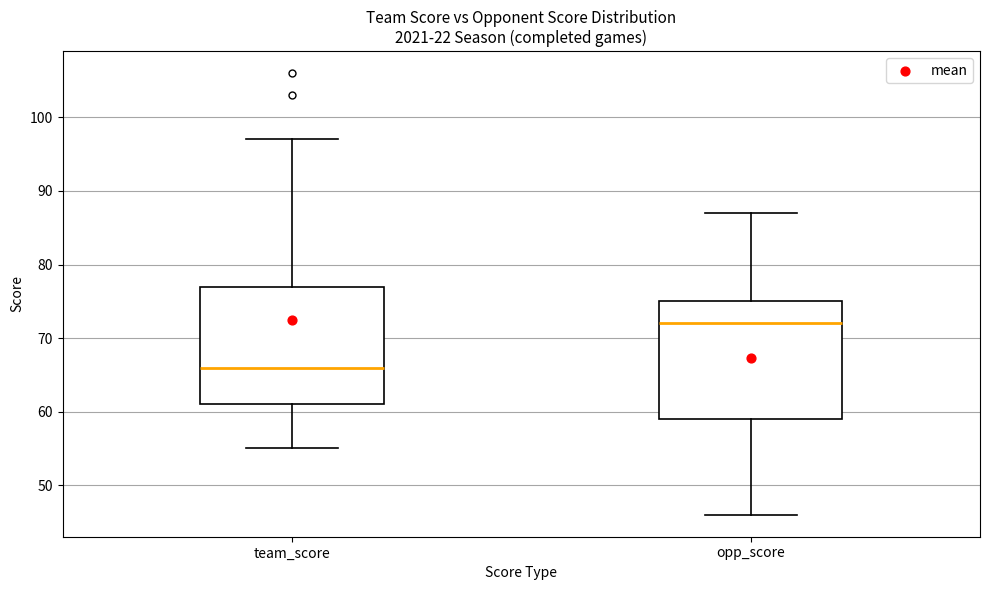

Reading left to right, transcribe this box plot: for each box, give where its median line is, the range the box spans, and where its two whiskers end, as read against the y-axis. The values are not printed on the chart, so give them approximately, as read against the axis.

team_score: median 66, box 61 to 77, whiskers 55 to 97
opp_score: median 72, box 59 to 75, whiskers 46 to 87